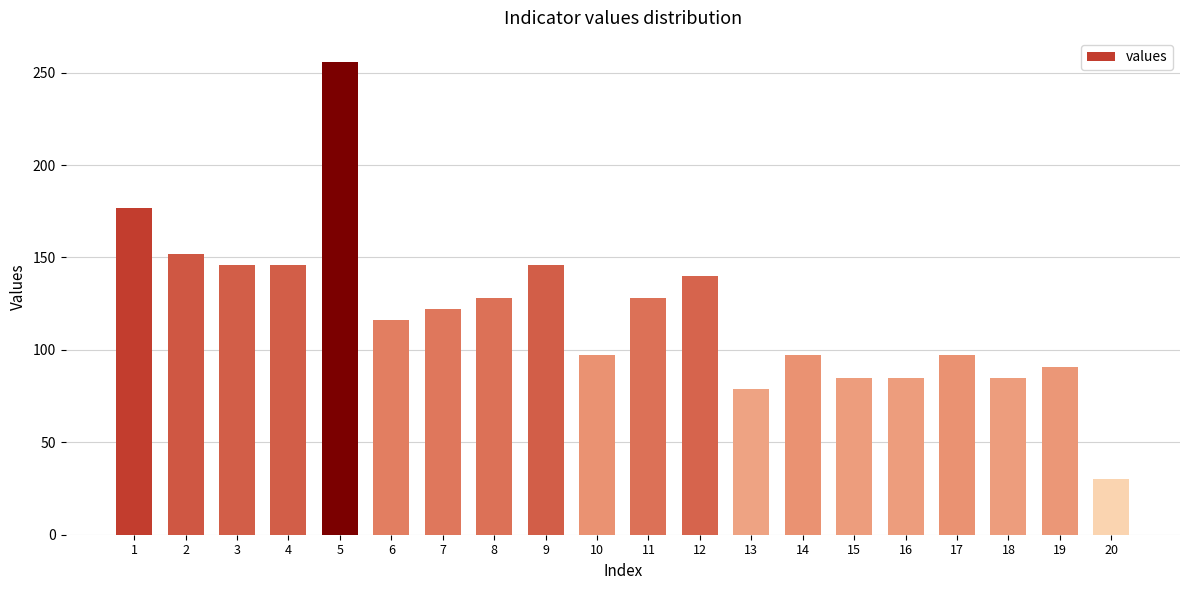

What is the difference between the maximum and second lowest values?

177